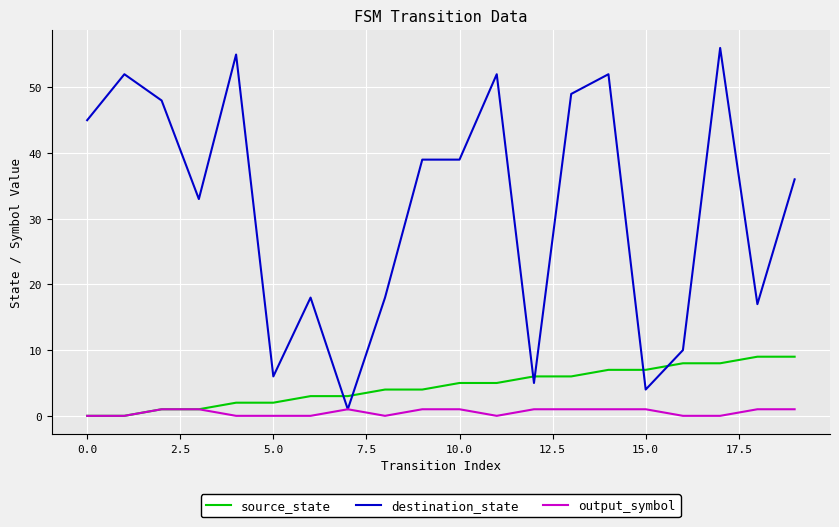

Which series has the largest range (max minus min)?

destination_state